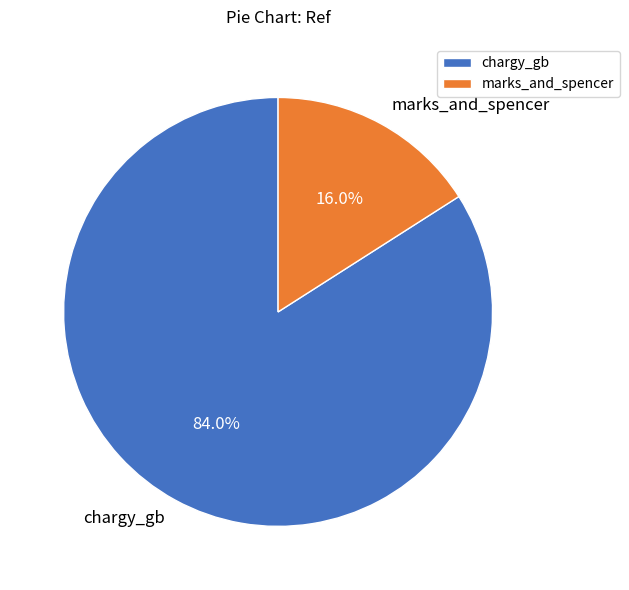

To the nearest percent, what is the difference between the largest and smallest slice percentages?

68%